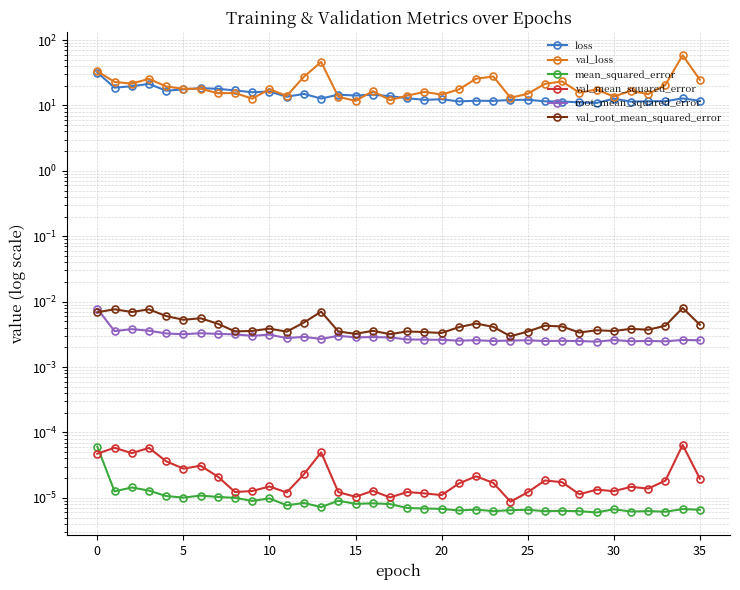

What is the greatest value displayed?

58.7